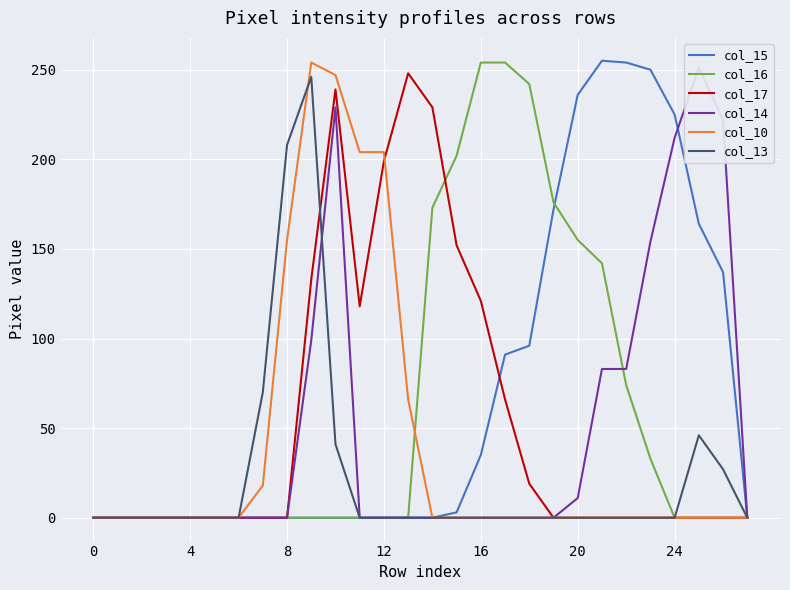

The value of col_16 at 19 is 176. True or false?

True